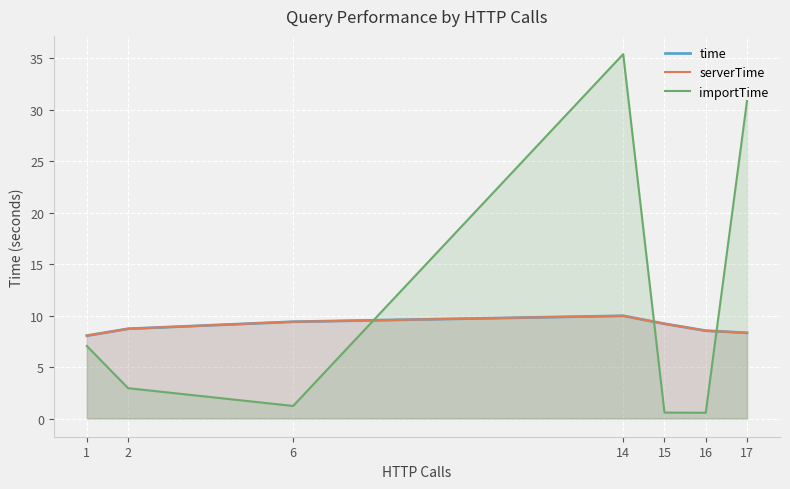

What is the sum of the importTime values at 6 and 1?

8.3